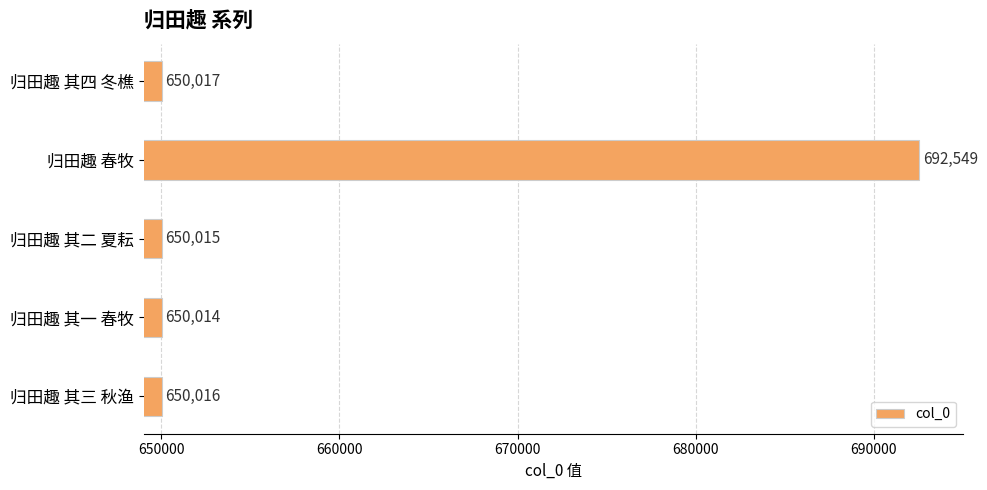

Rank the categories by value from lowest to highest.

归田趣 其一 春牧, 归田趣 其二 夏耘, 归田趣 其三 秋渔, 归田趣 其四 冬樵, 归田趣 春牧